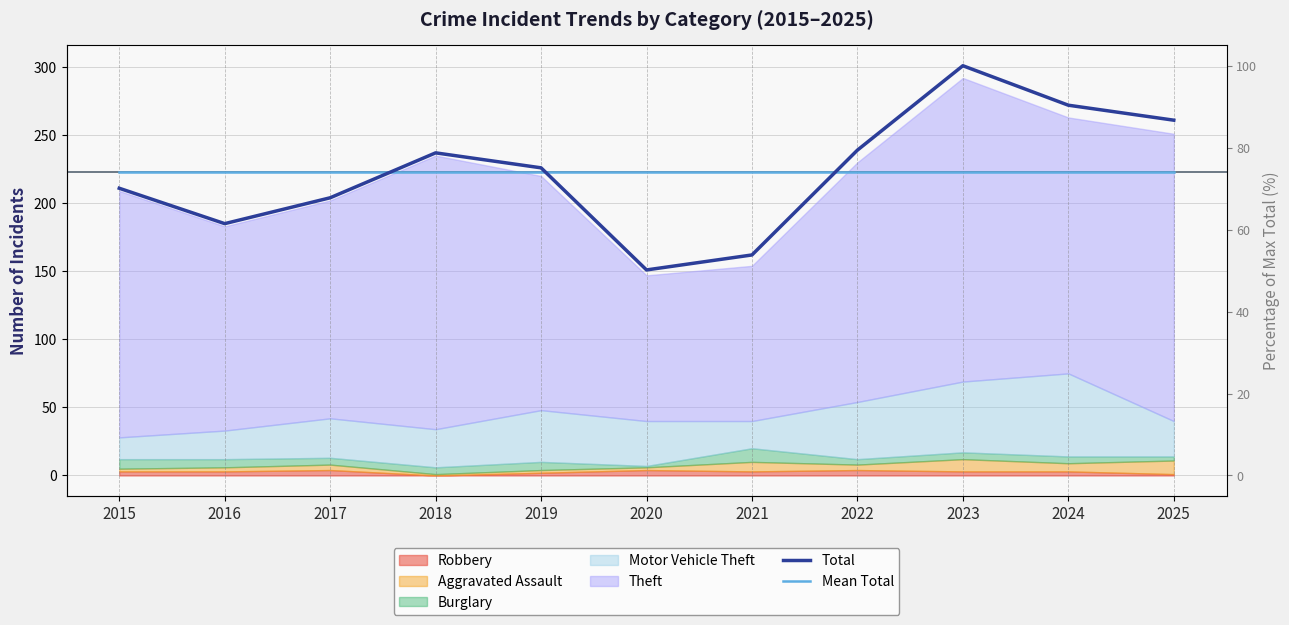

True or false: Mean Total and Total cross at least once.

True